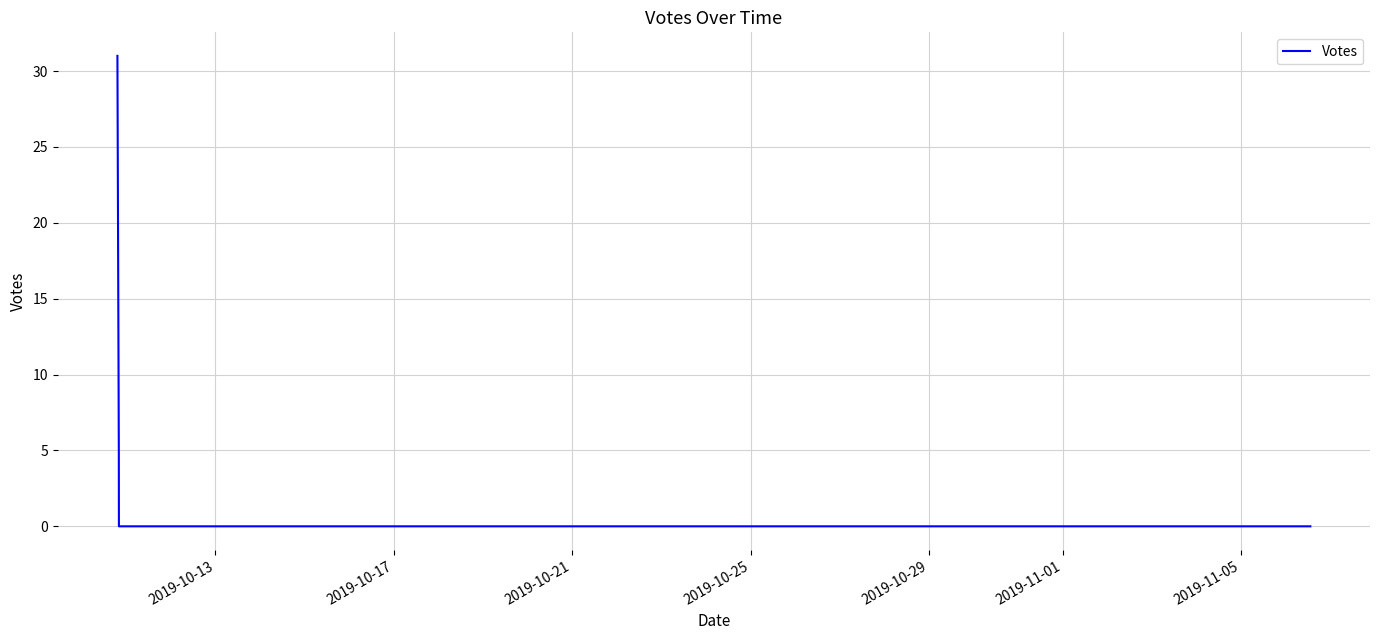

Does the chart display data point markers on the line(s)?

No